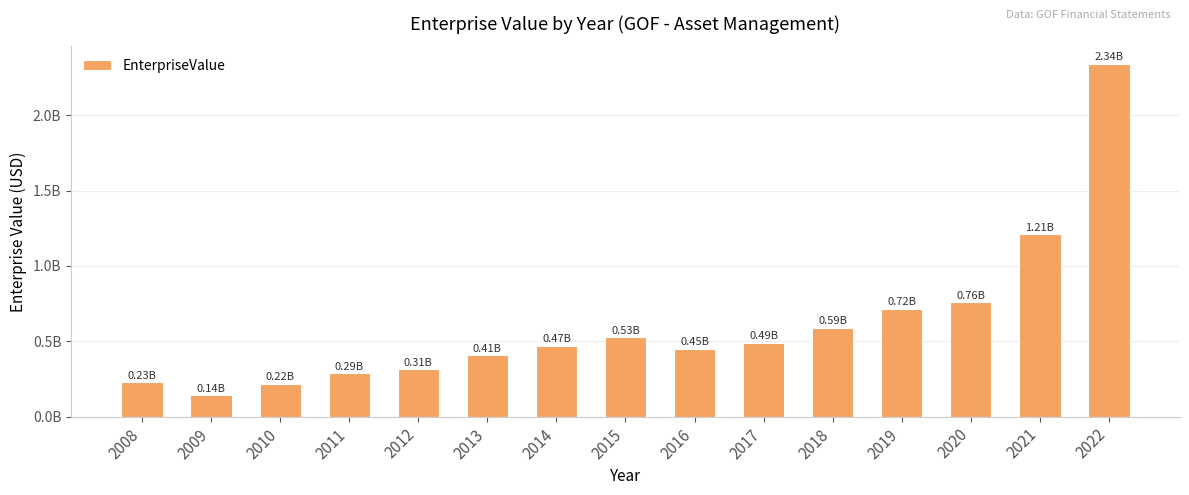

At which category does the chart reach its peak across all series?

2022